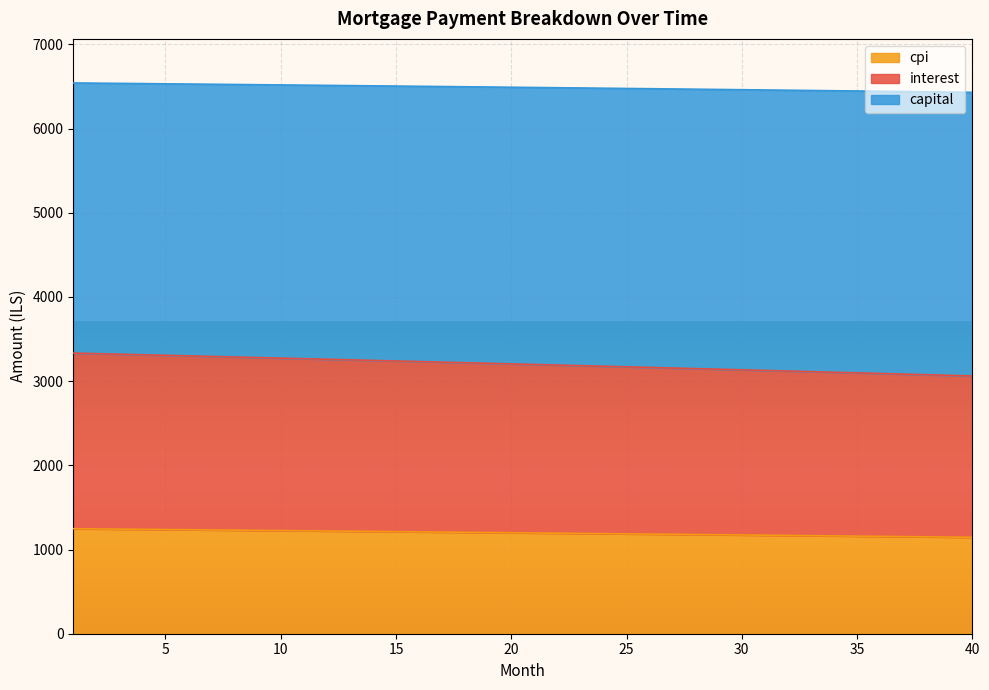

What is the difference between the second highest and second lowest values in the capital series?

96.7